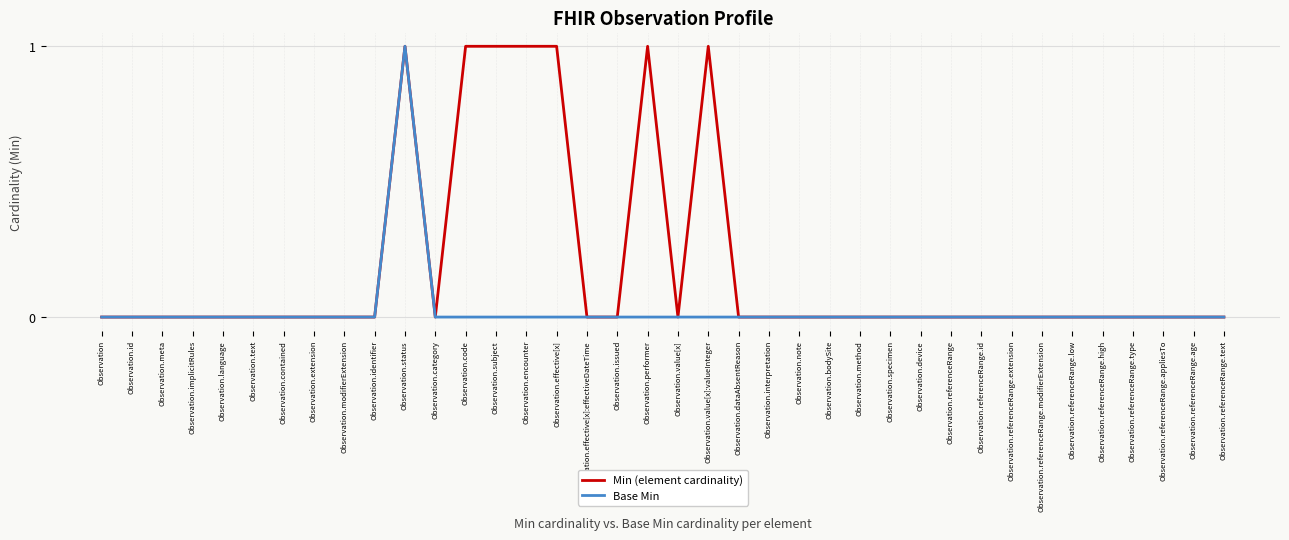

How many series are shown in this chart?

2